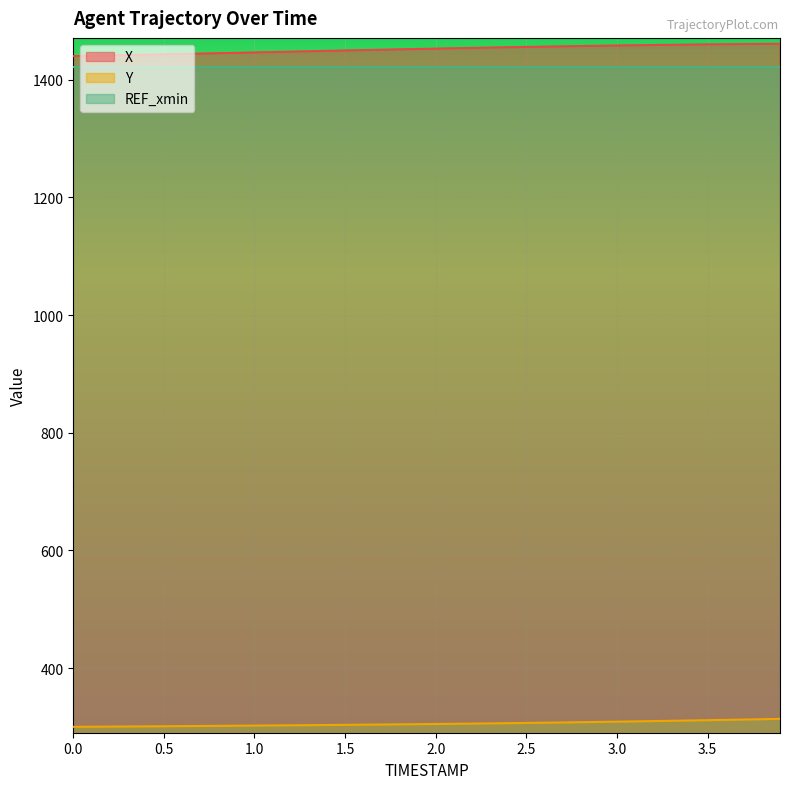

True or false: Y has a value of 477.3 at 3.5.

False